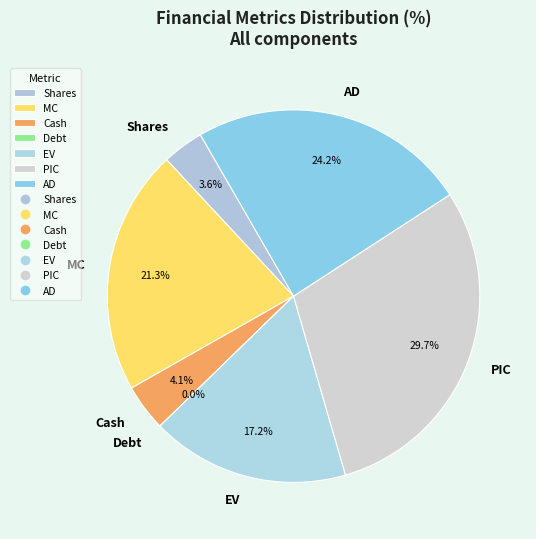

To the nearest percent, what is the difference between the largest and smallest slice percentages?

30%